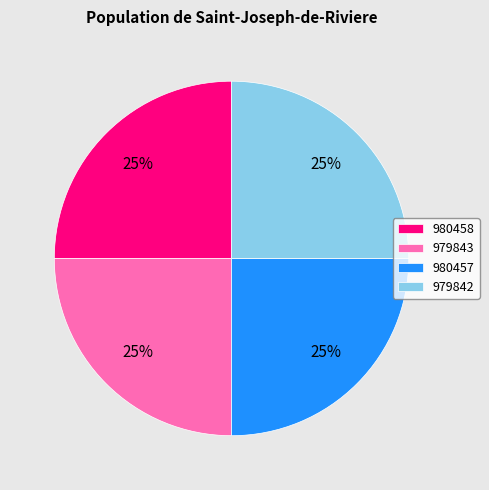

Does 979843 represent more than half of the total?

No